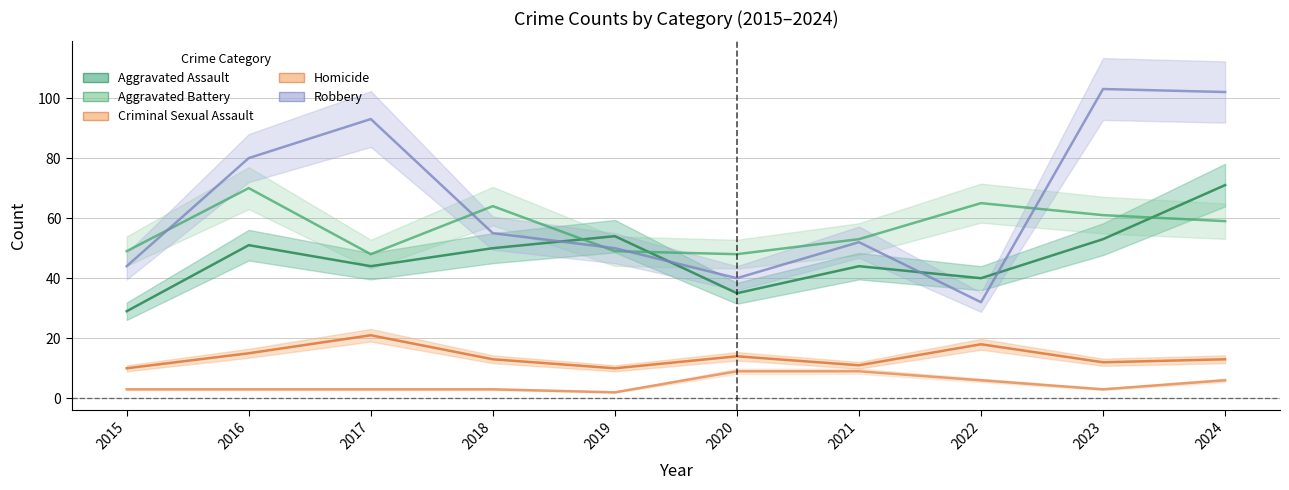

What is the total value across all series at 2017?

209